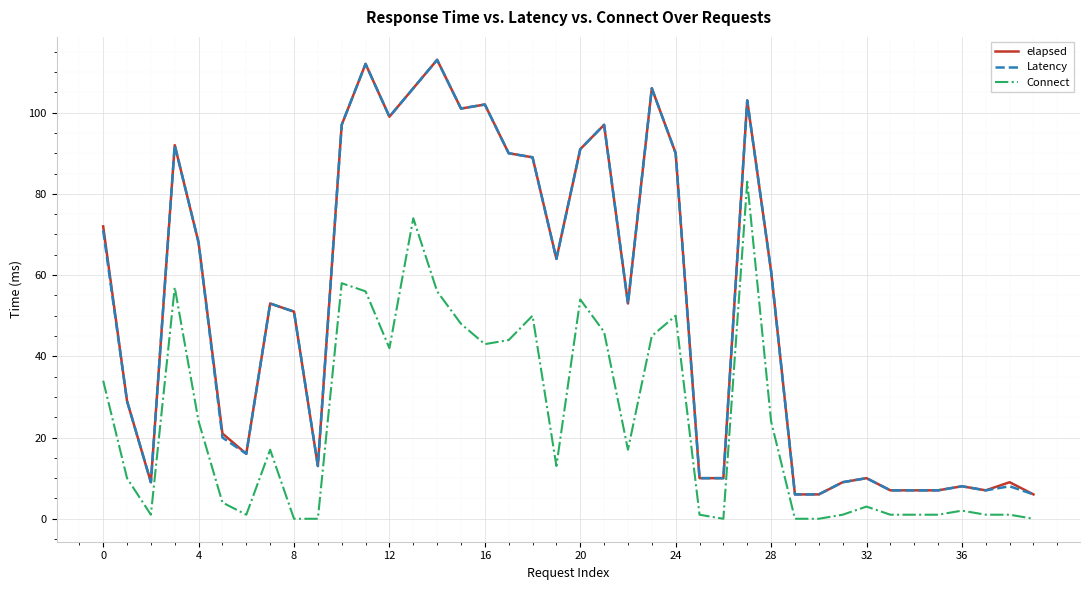

What is the greatest value displayed?

113